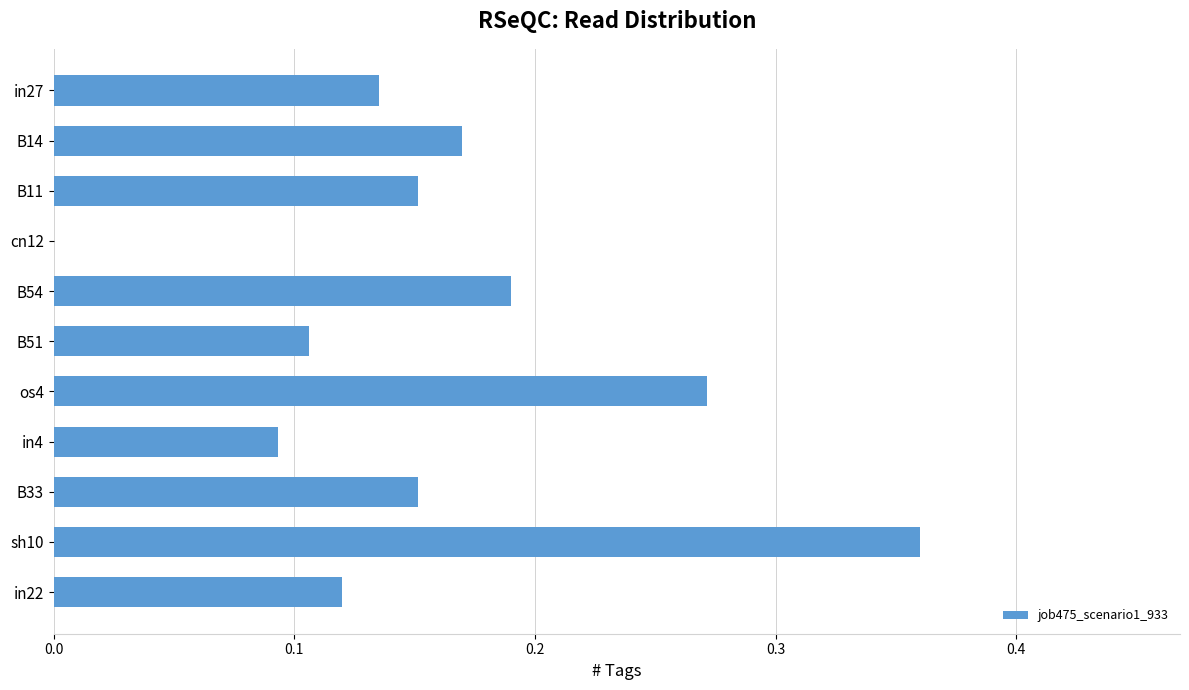

What is the sum of all values?

1.7